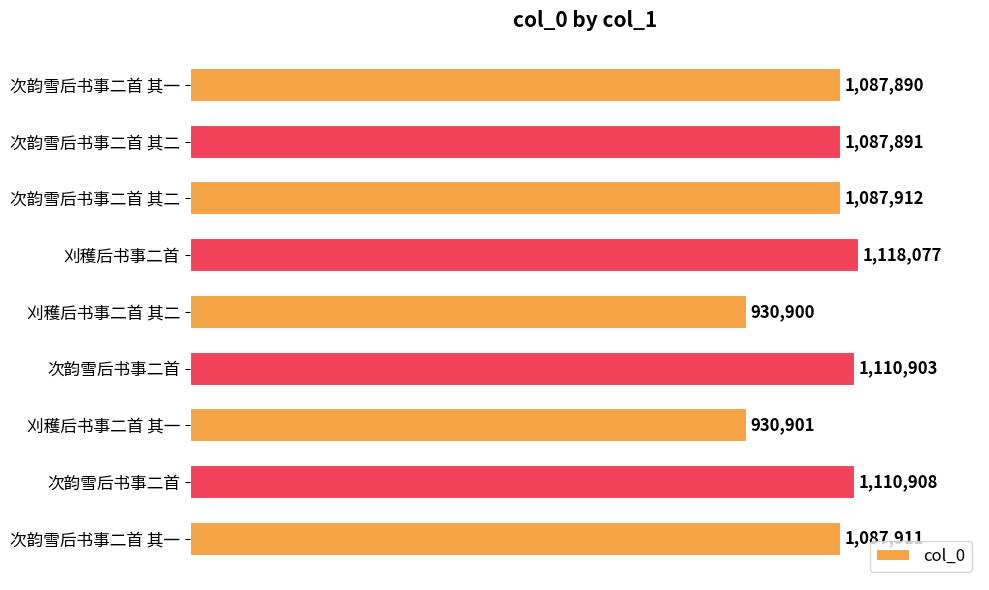

Does the chart contain any negative values?

No